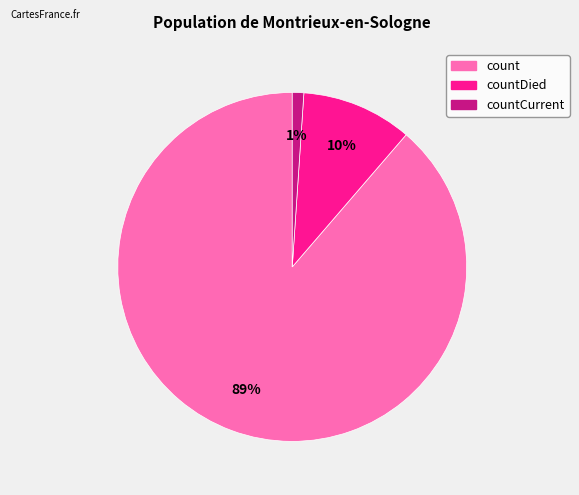

Is there a majority slice in this chart?

Yes